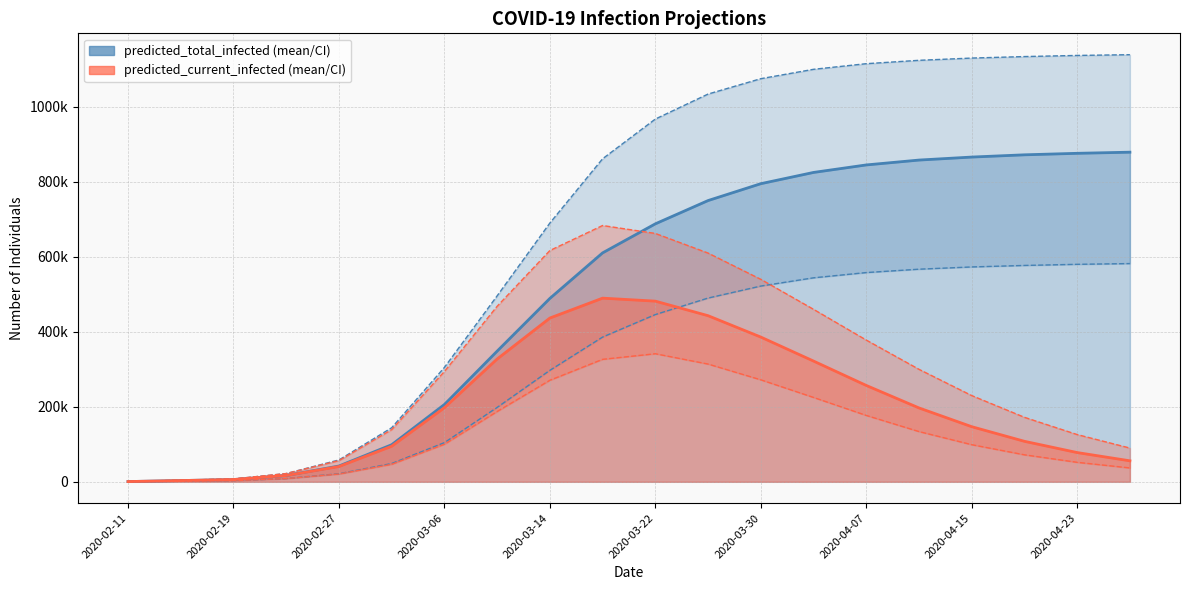

Does the chart display data point markers on the line(s)?

No